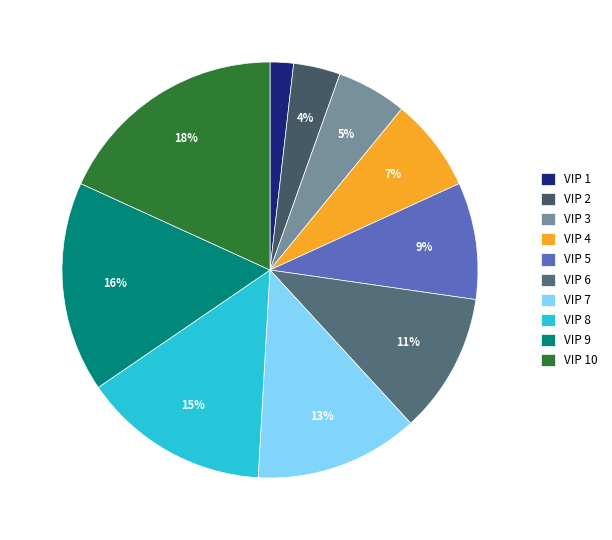

How many slices are in this pie chart?

10